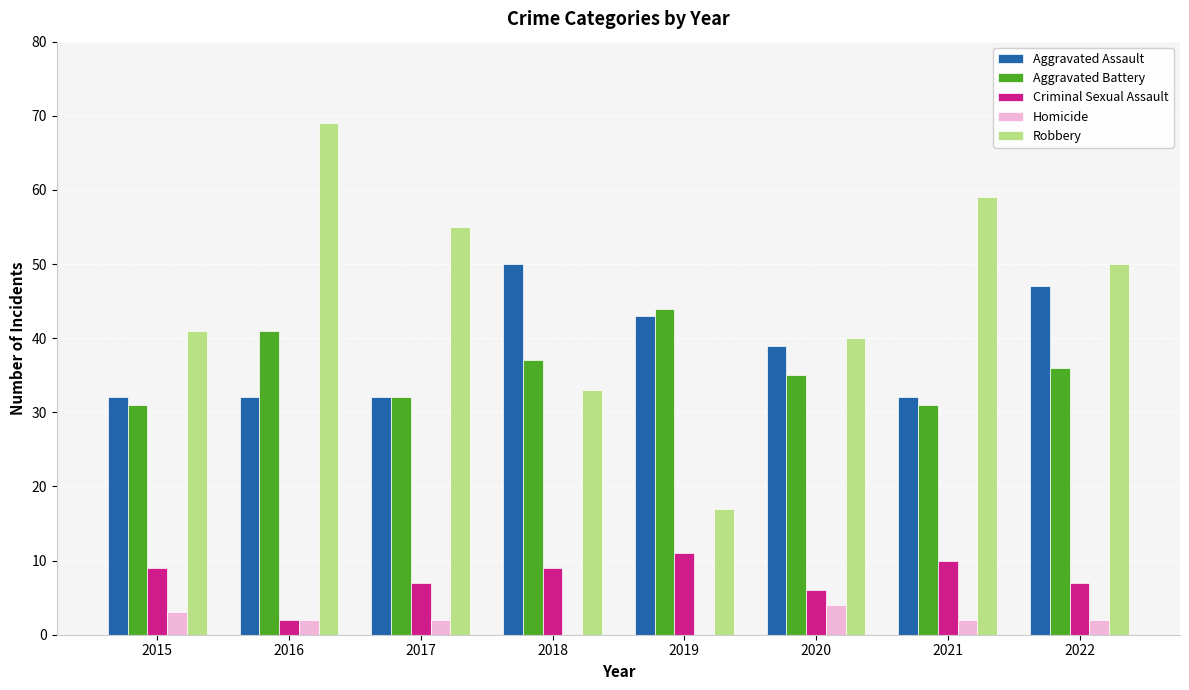

How many distinct data groups are displayed?

5